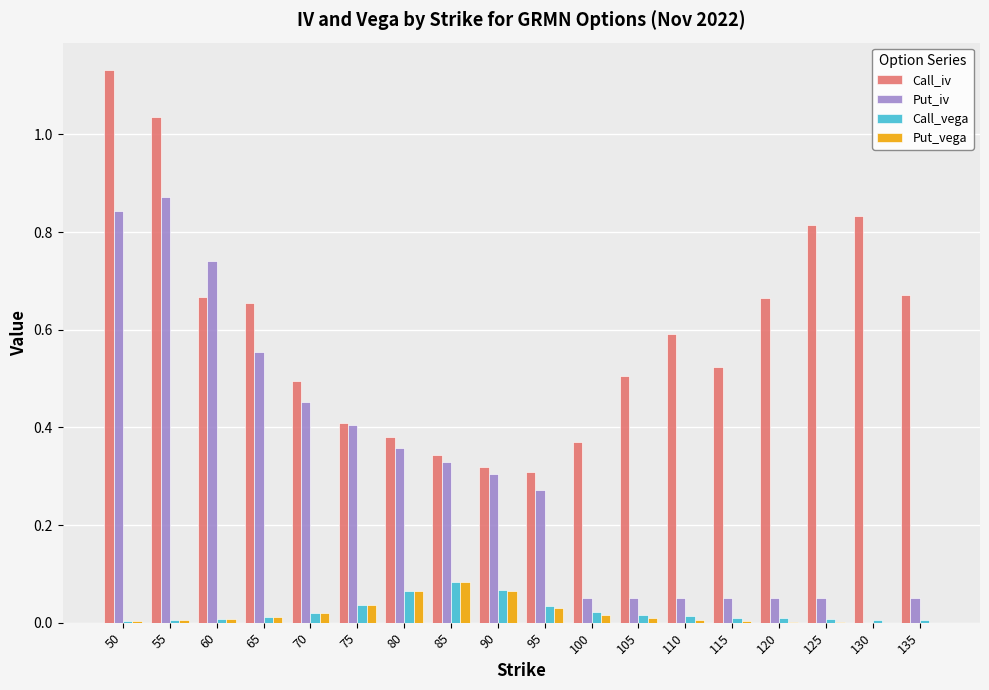

Which series has the largest total across all categories?

Call_iv